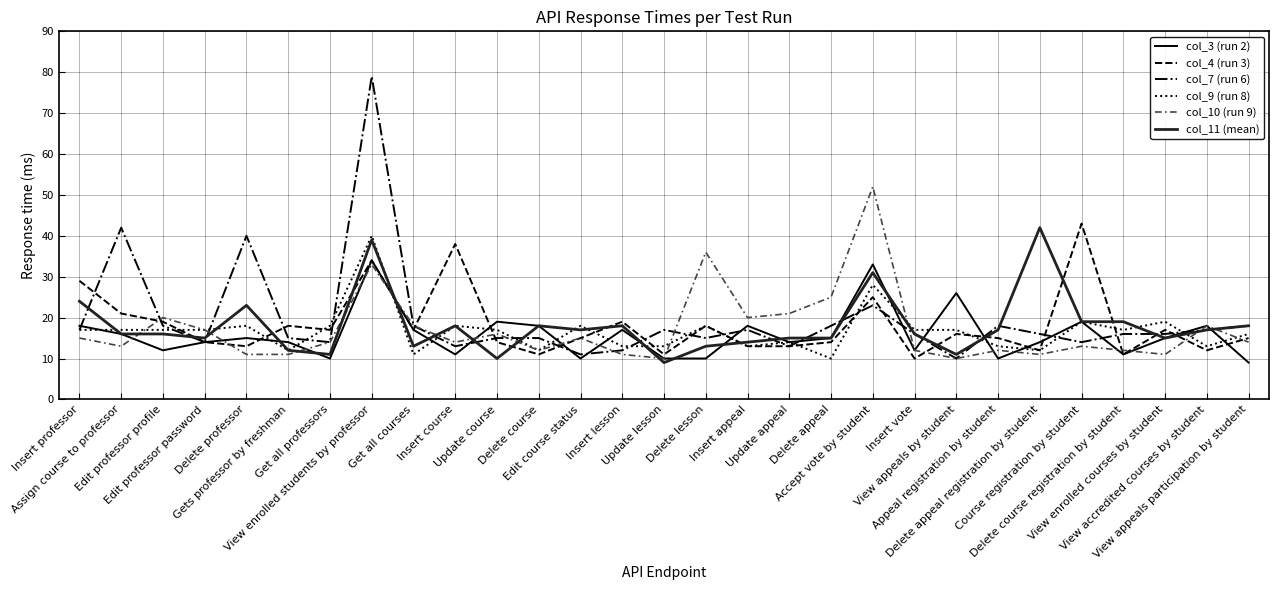

What is the approximate value of col_3 (run 2) at Update course, to the nearest 5?

20